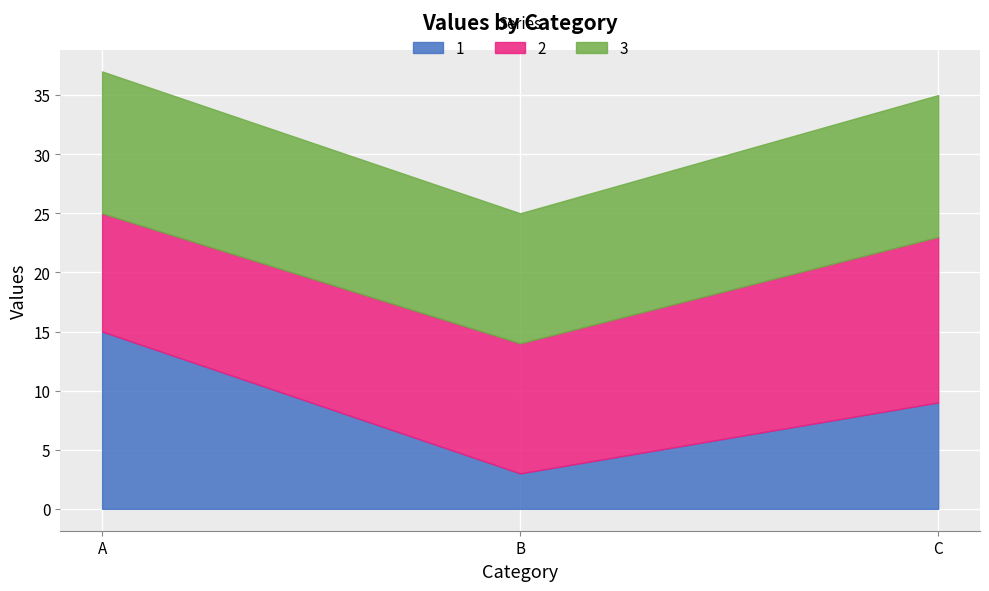

Between C and B, which is larger?

C